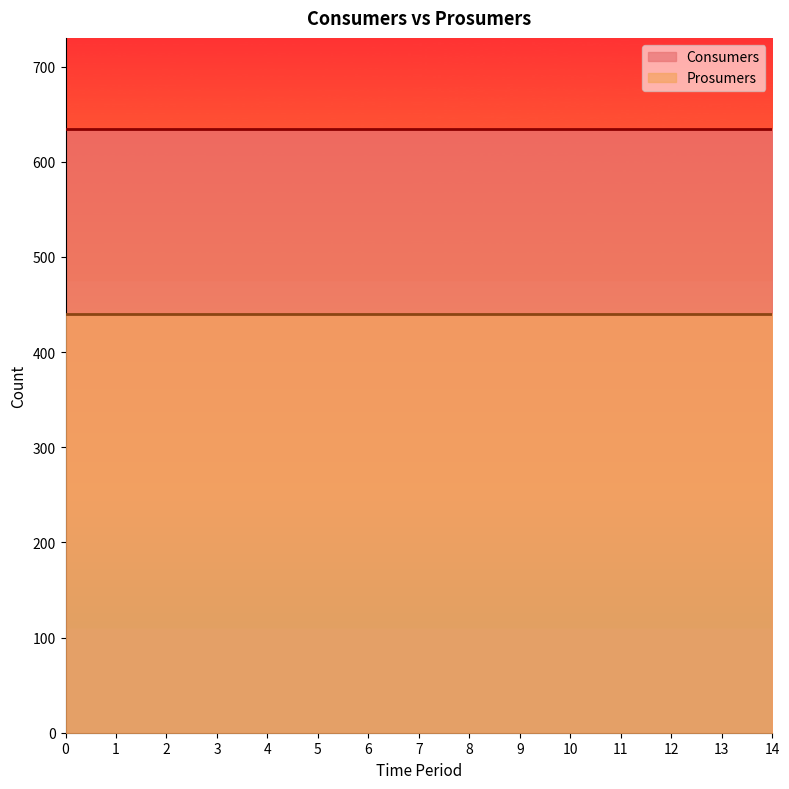

True or false: Prosumers and Consumers intersect in this chart.

False